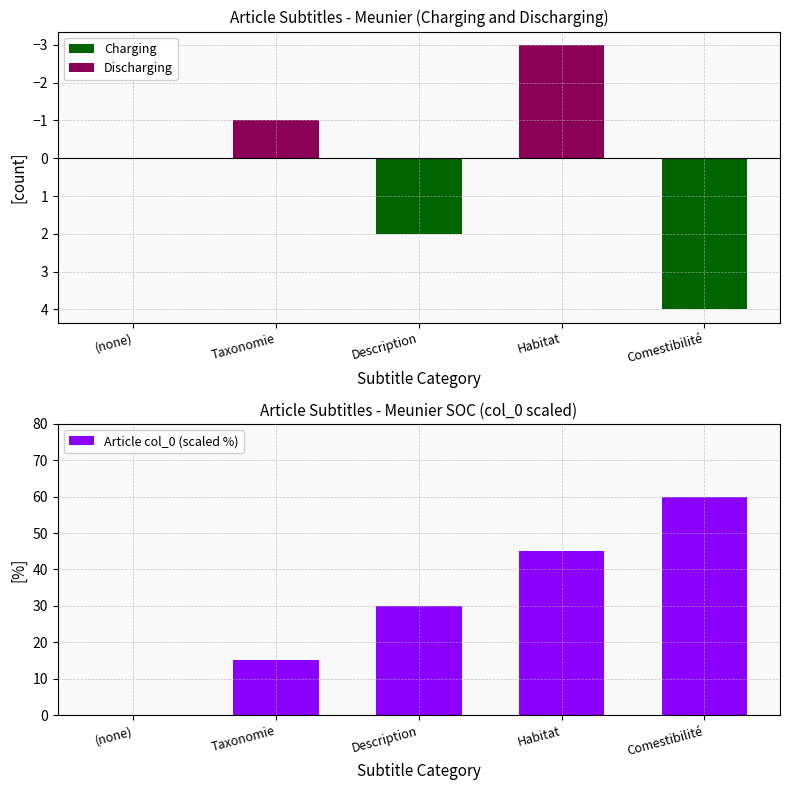

Which series changed the most between Taxonomie and Comestibilité?

Article col_0 (scaled %)